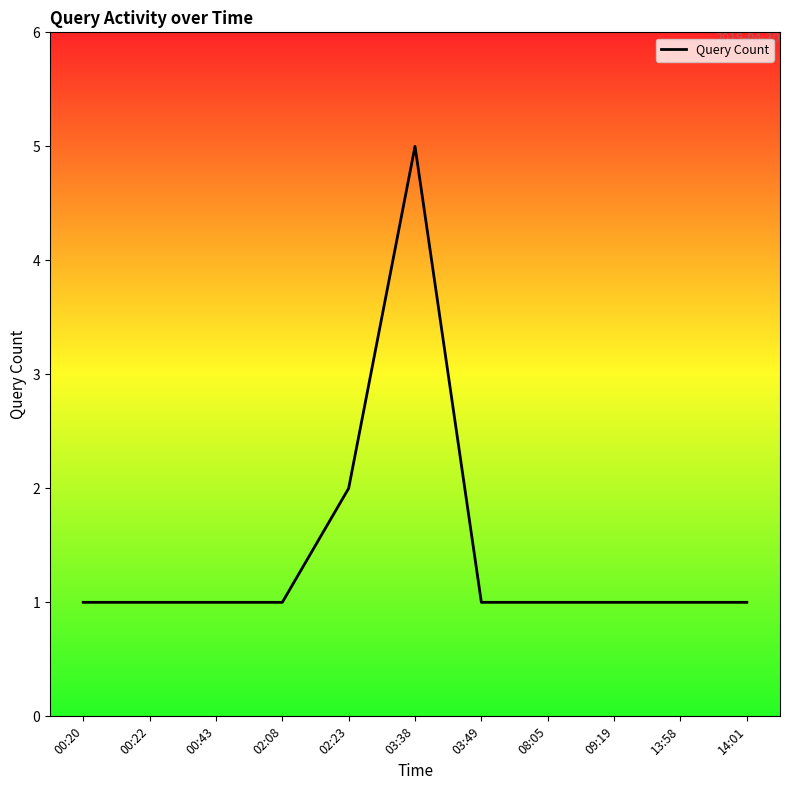

Which has a higher value, 03:49 or 02:23?

02:23